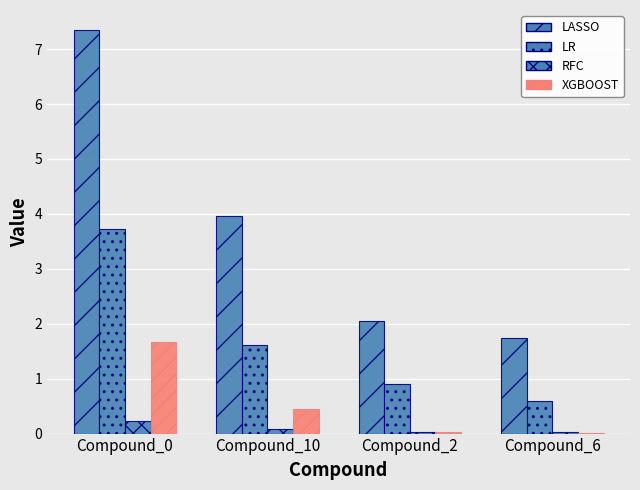

What is the difference between the maximum and second lowest values in the LASSO series?

5.3